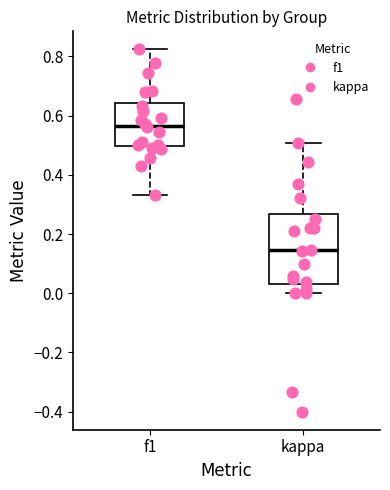

Reading left to right, read every box against the y-axis: the position of its median line, the range the box covers, and the ends of its whiskers. The values are not printed on the chart, so give them approximately, as read against the axis.

f1: median 0.56, box 0.50 to 0.64, whiskers 0.34 to 0.82
kappa: median 0.14, box 0.04 to 0.26, whiskers 0.00 to 0.50